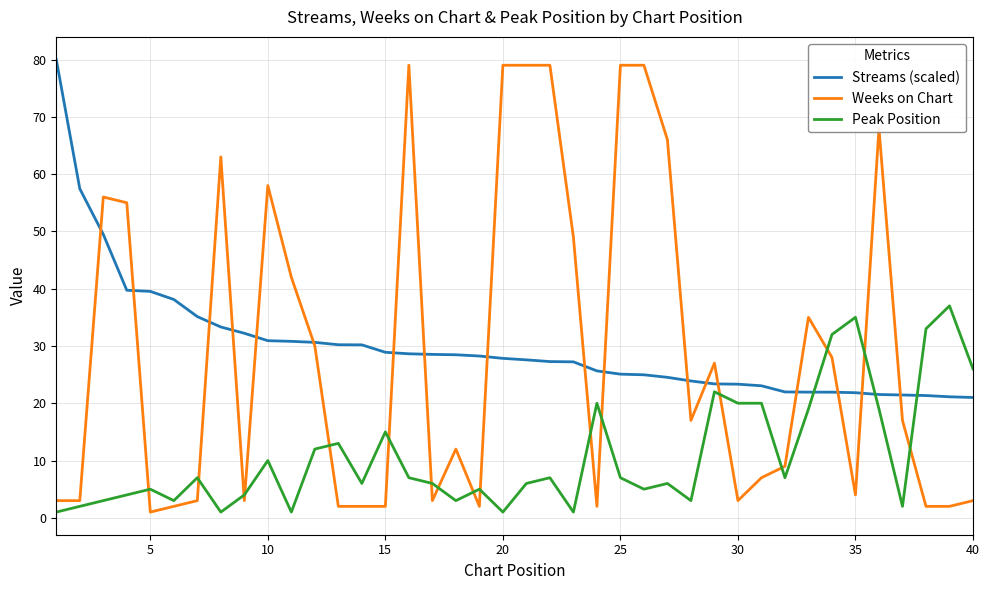

What is the highest value of the Weeks on Chart series?

79.0